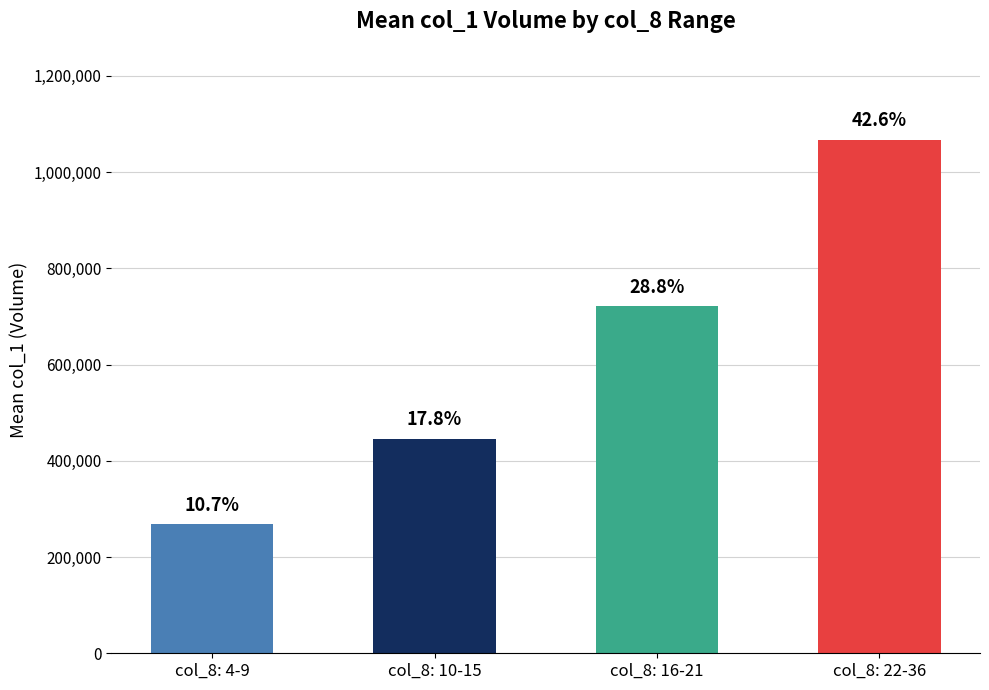

Between col_8: 10-15 and col_8: 16-21, which is larger?

col_8: 16-21